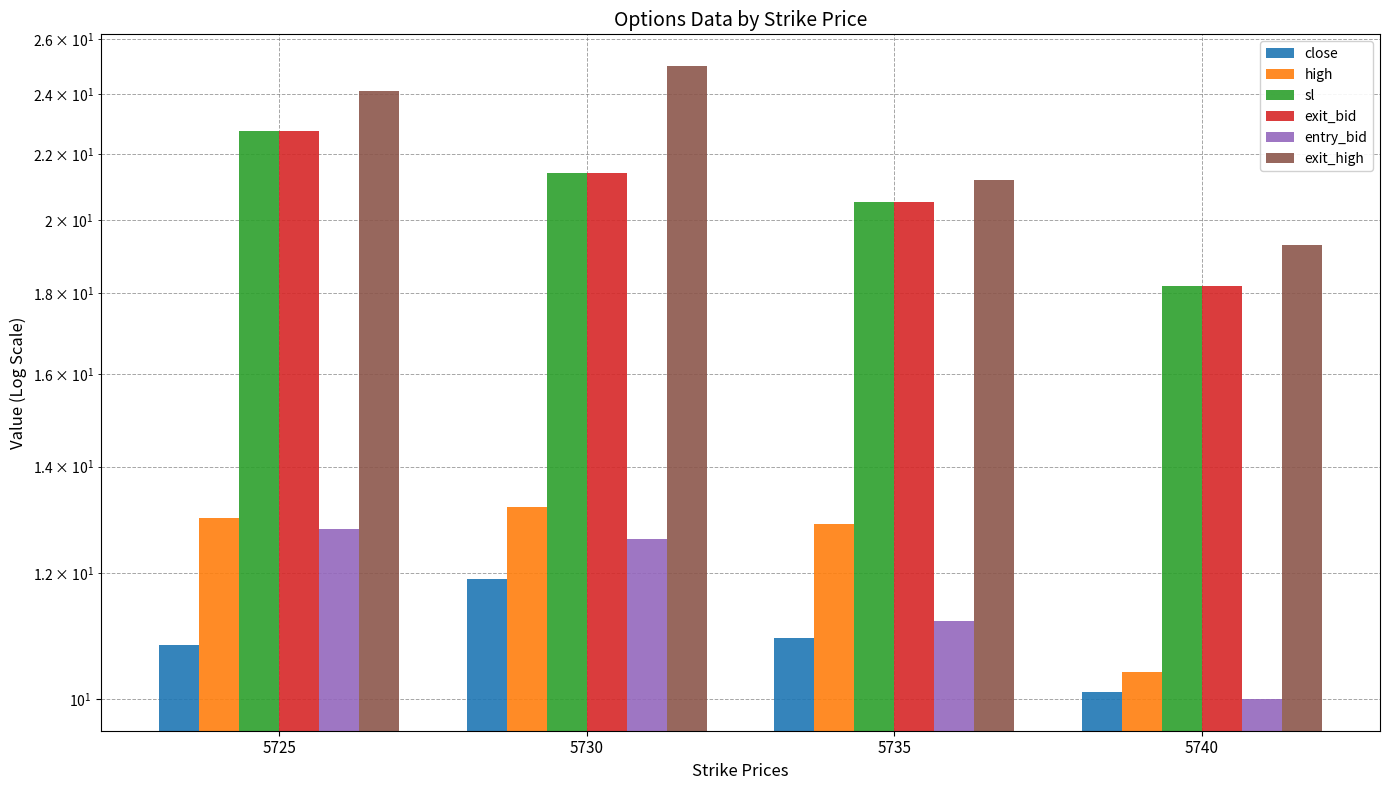

What is the value of the high bar at the 1st from the left?

13.0